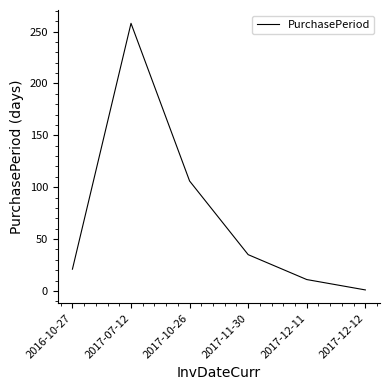

What is the average value?

72